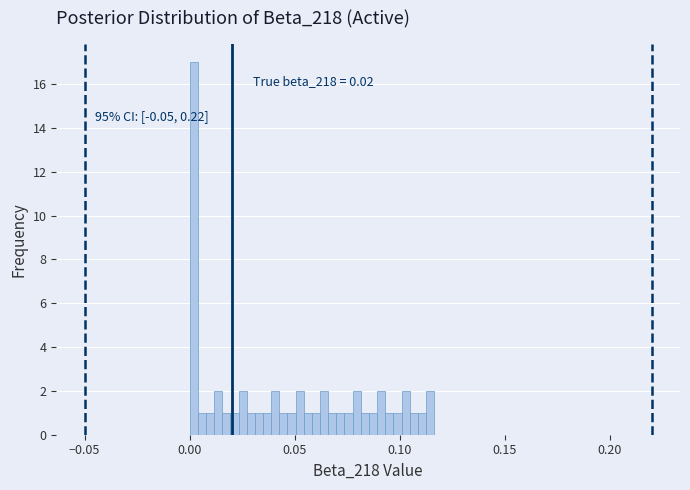

Around what value on the x-axis is the tallest bar? Give the approximate position of its centre, as read against the axis.

0.000